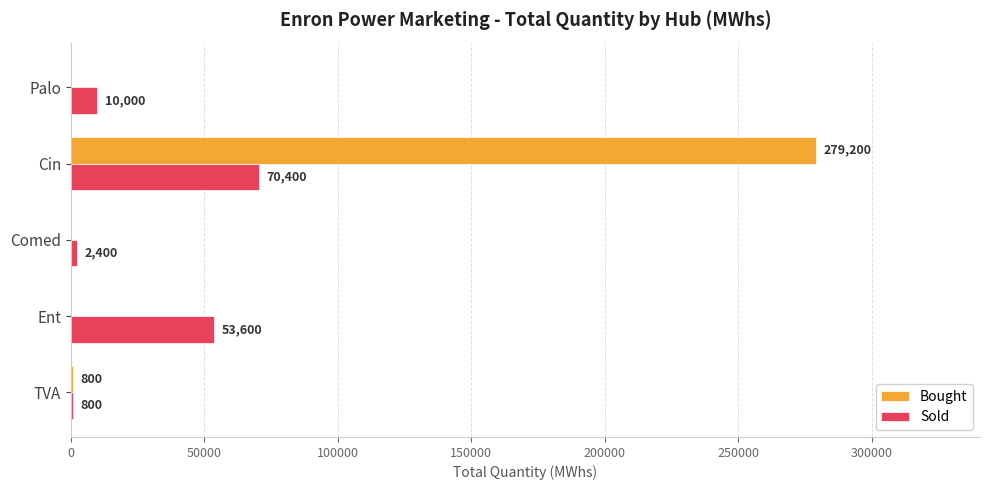

The Bought series shows 0 at Palo. True or false?

True